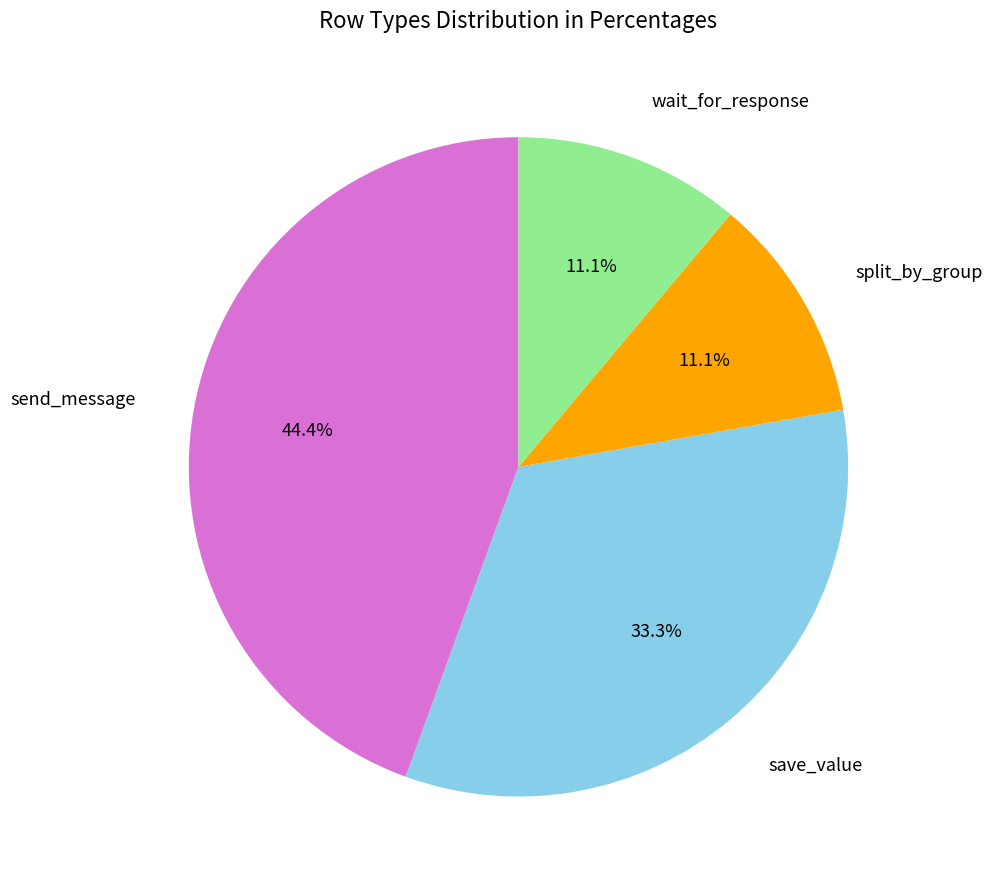

To the nearest percent, what portion does save_value represent?

33%